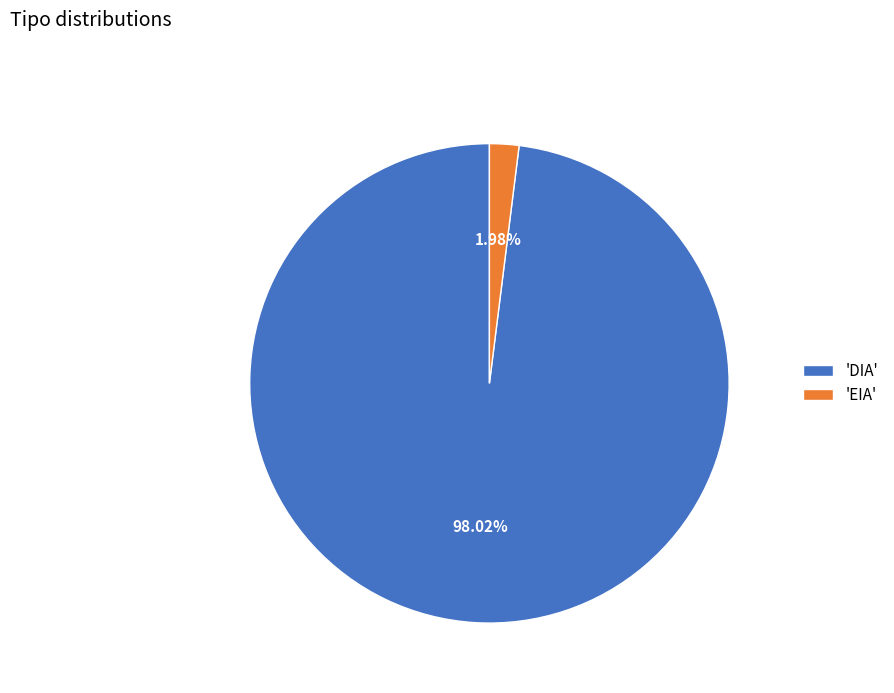

Rank the categories by value from highest to lowest.

'DIA', 'EIA'